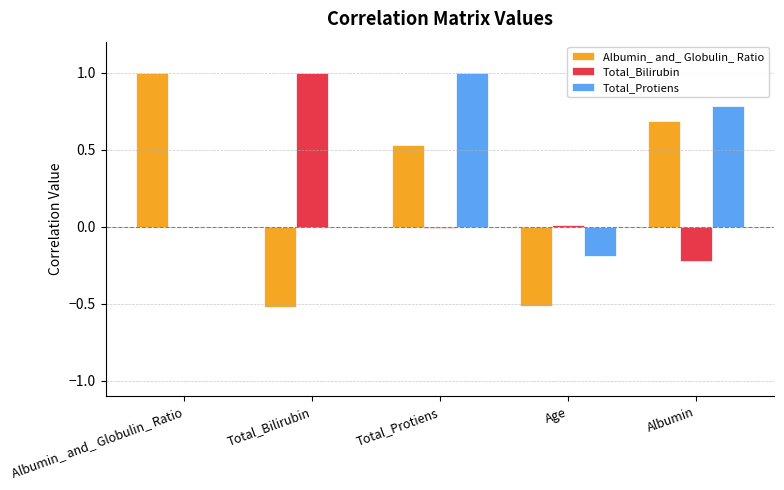

How many Albumin_ and_ Globulin_ Ratio values are between 0 and 1?

3